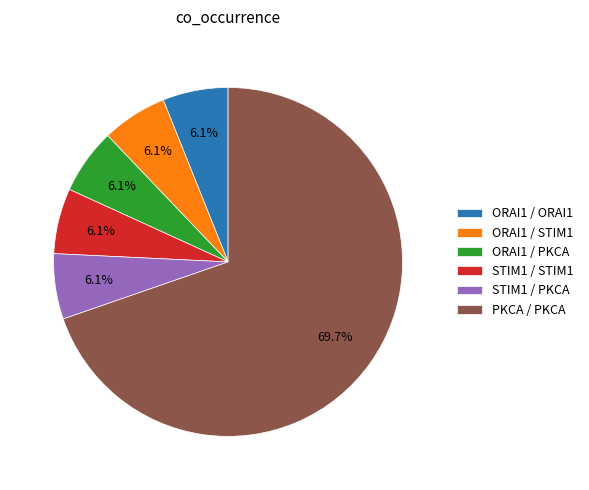

What portion of the pie excludes STIM1 / PKCA?

93.9%